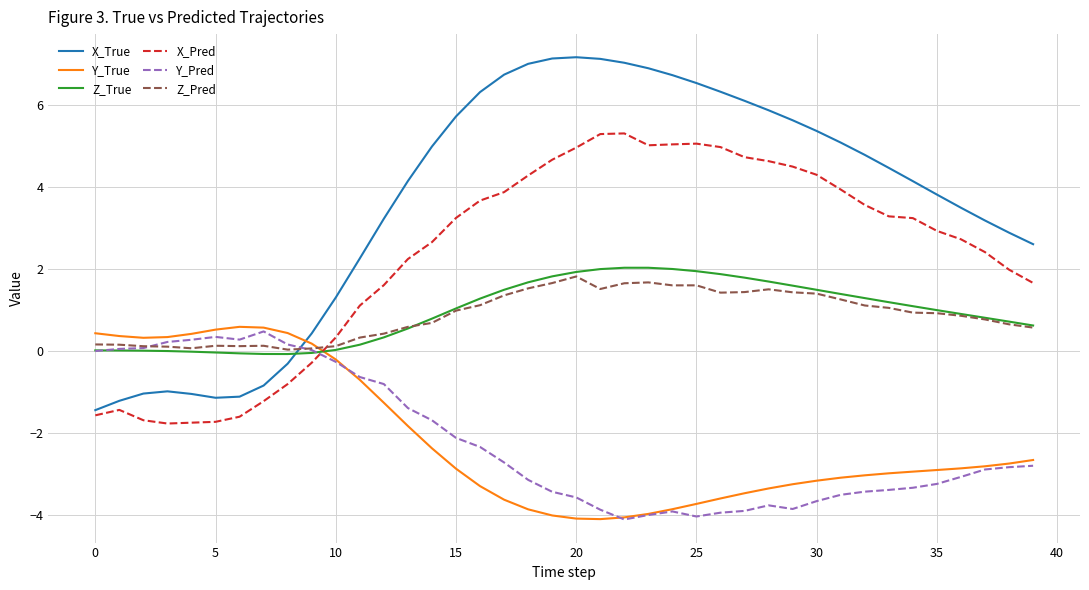

What is the highest value of the X_Pred series?

5.3